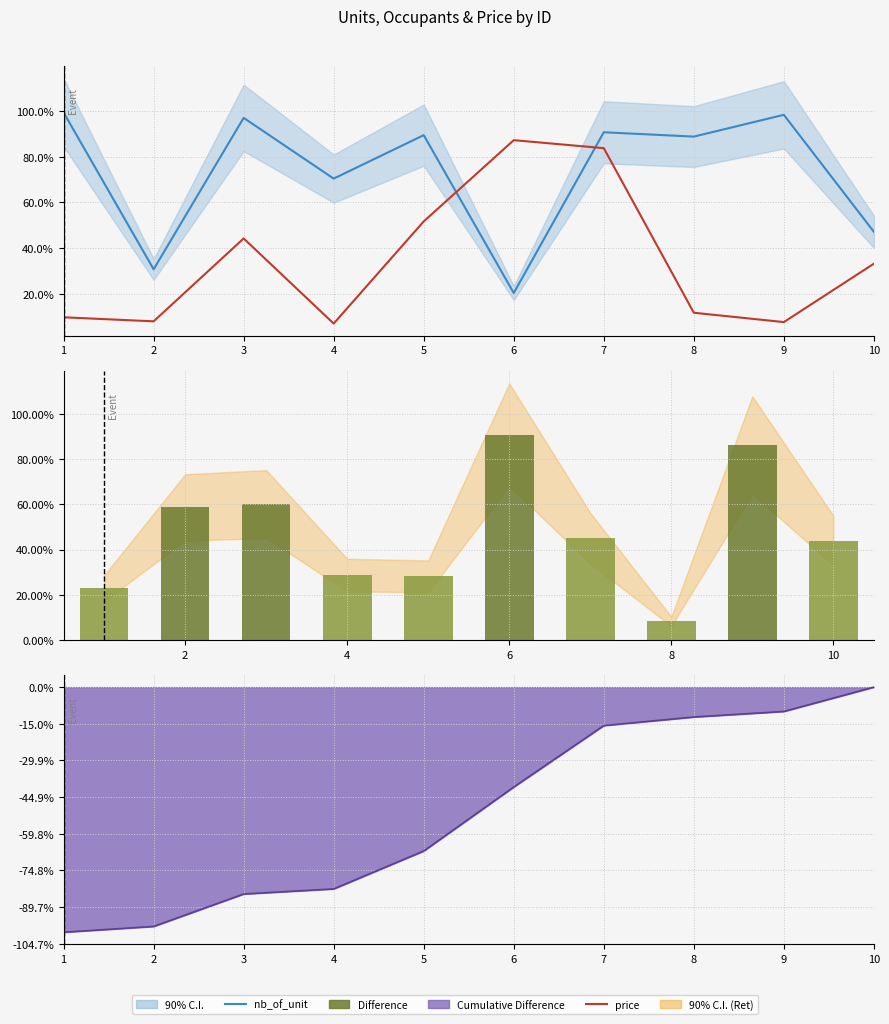

Is it true that price equals 40690 at 6?

False